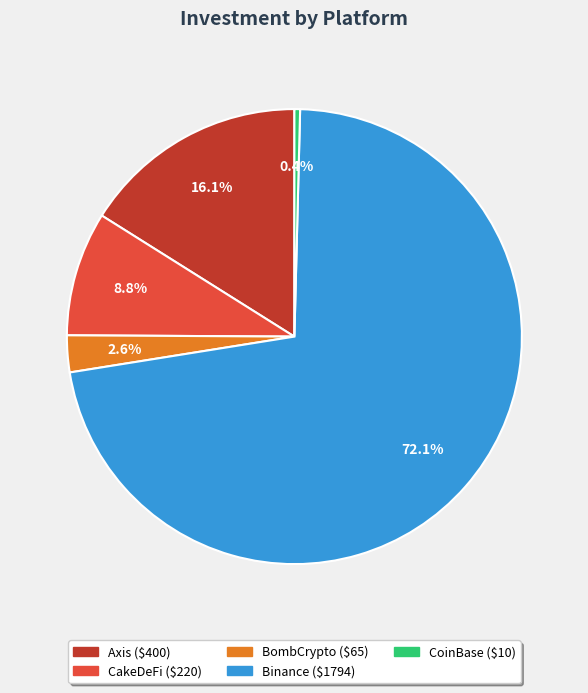

What percentage is the Binance slice, to the nearest percent?

72%